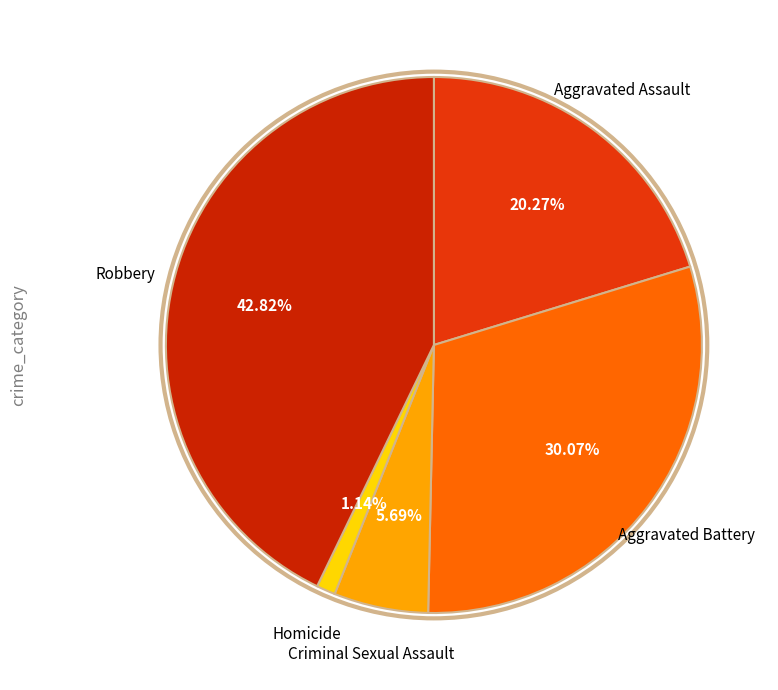

To the nearest percent, what is the difference between the Homicide and Criminal Sexual Assault slice percentages?

5%